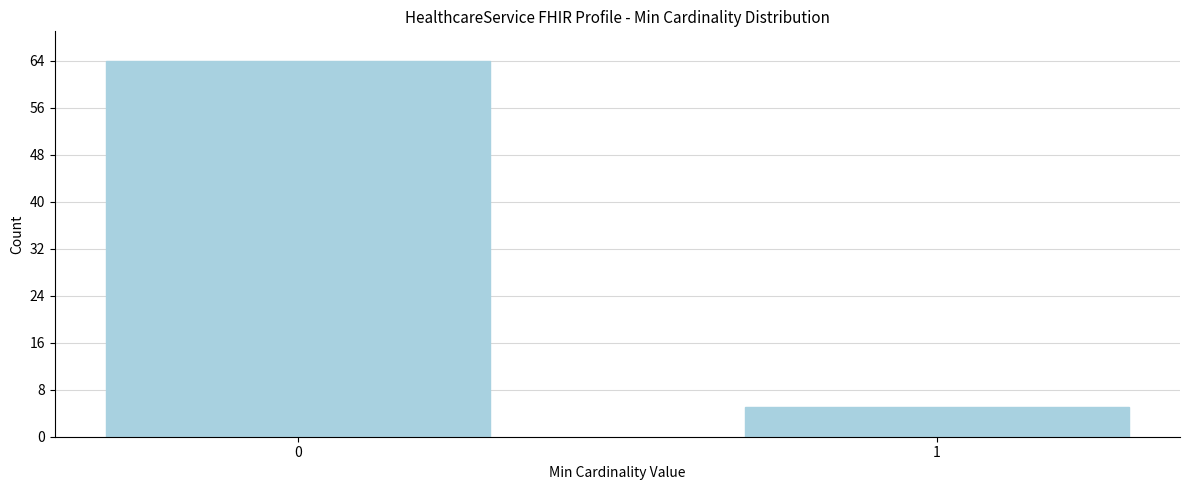

Reading right to left, what are all the values shown in this chart?

5	64